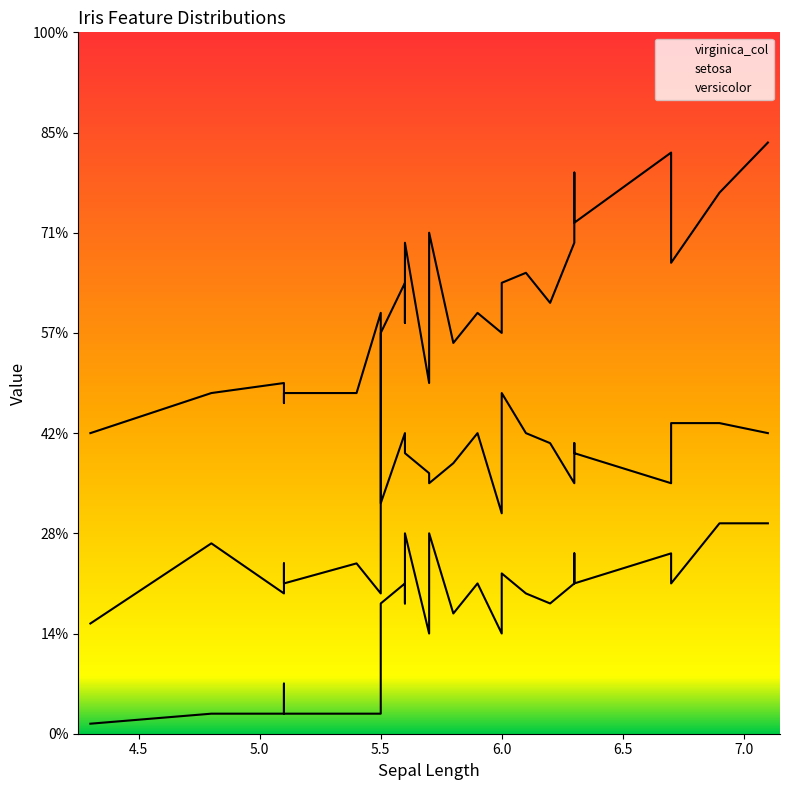

What is the average value of the virginica_col series?

1.2